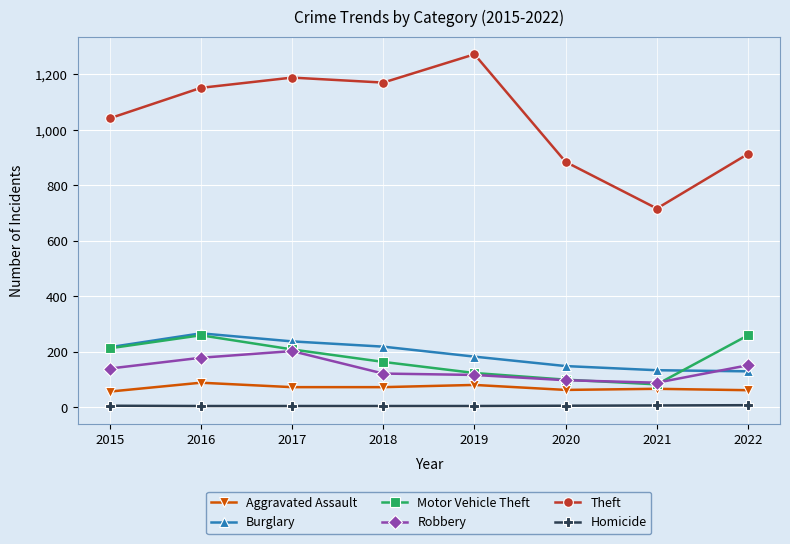

How many series are shown in this chart?

6